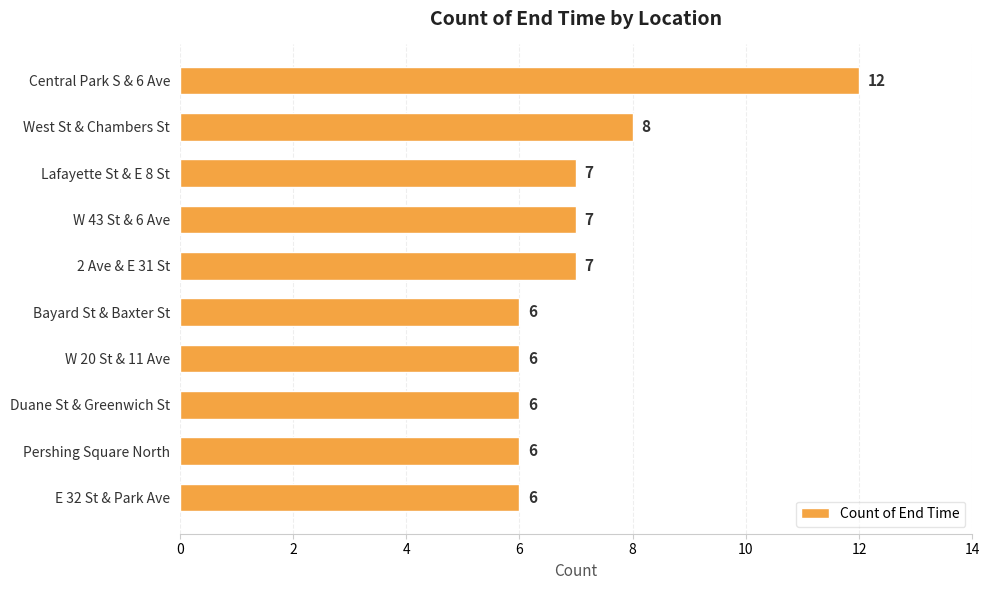

Are the bars grouped side by side (vs. stacked)?

No